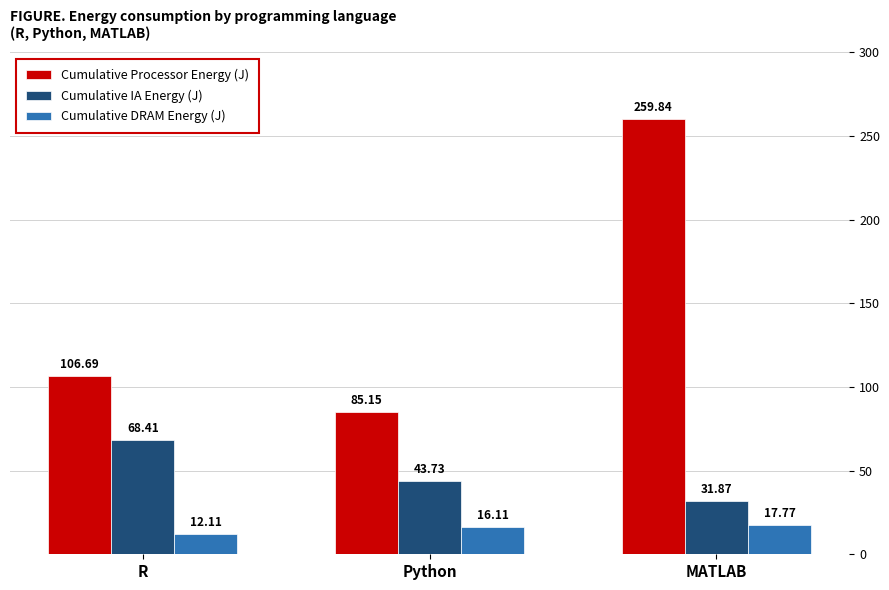

At how many categories does at least one series exceed 39?

3